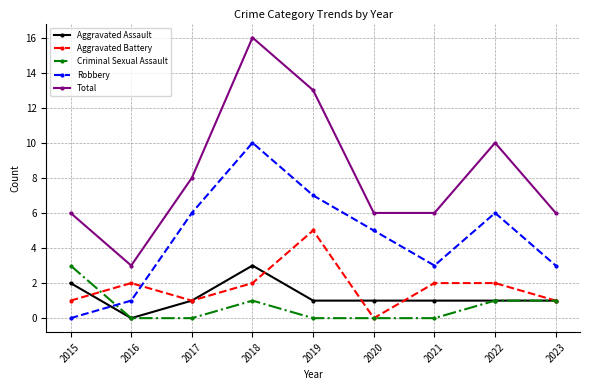

Is the value of Total at 2015 greater than the value of Aggravated Assault at 2017?

Yes